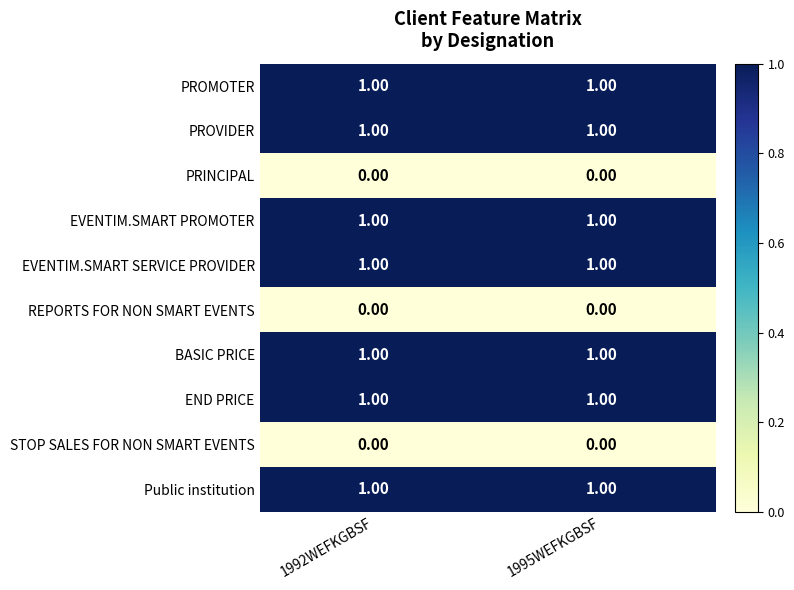

Is the value of REPORTS FOR NON SMART EVENTS at 1995WEFKGBSF greater than the value of PROVIDER at 1992WEFKGBSF?

No